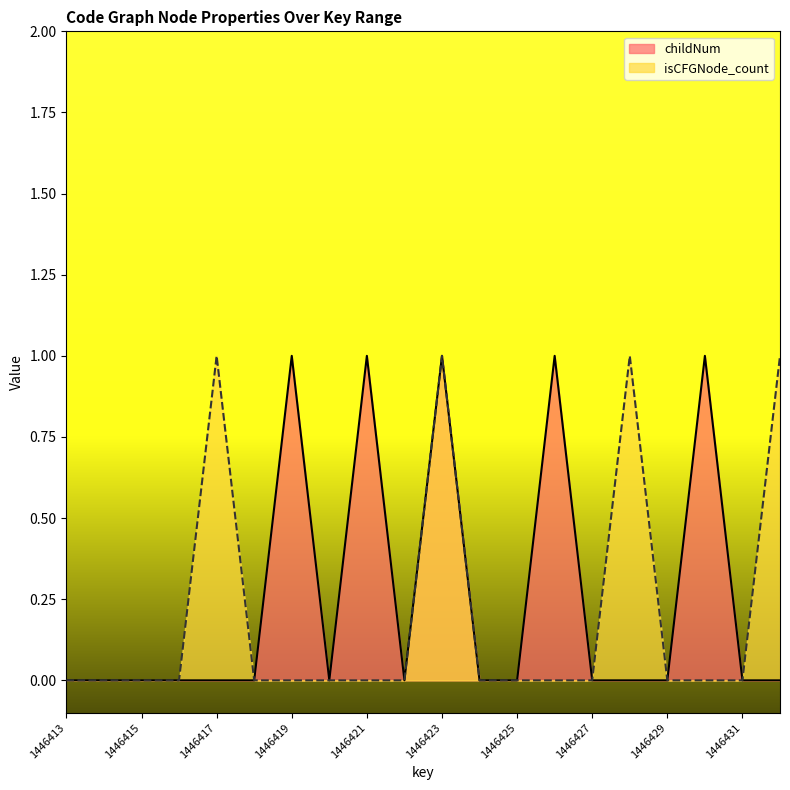

Where is the first local minimum for childNum?

1446420